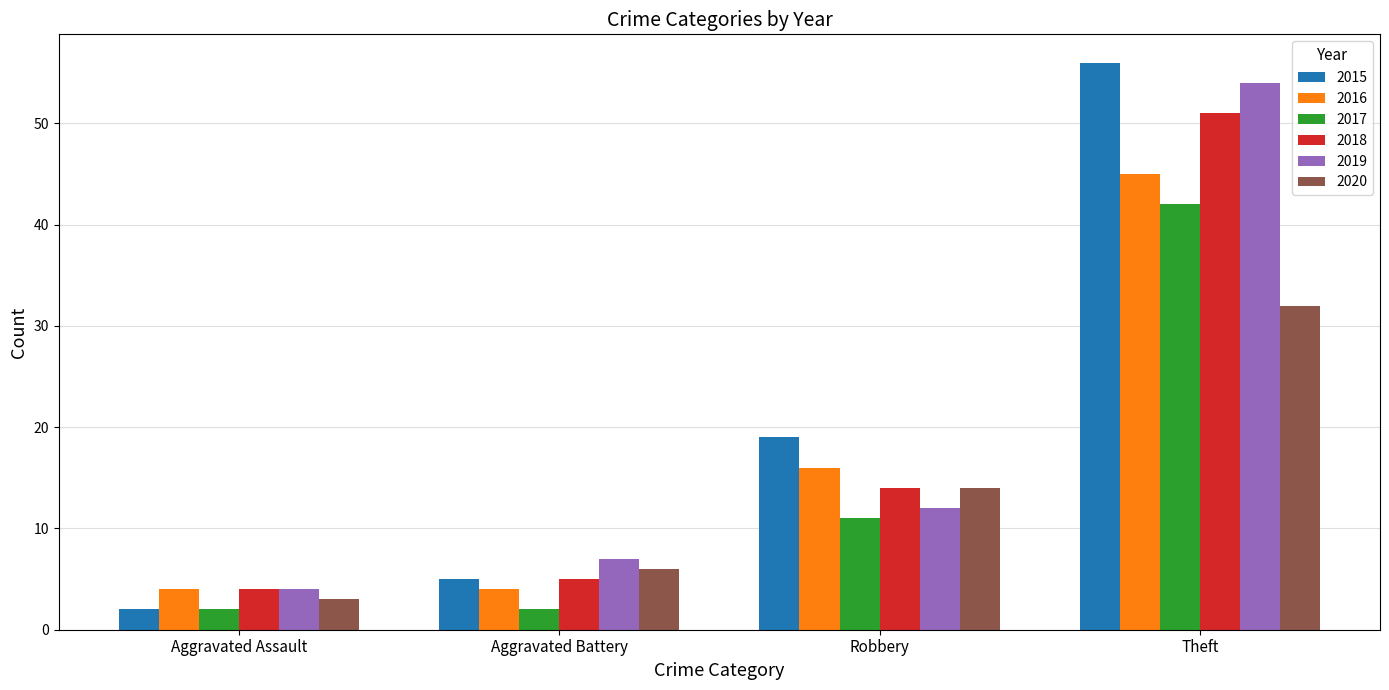

What is the label of the 1st bar from the right?

Theft